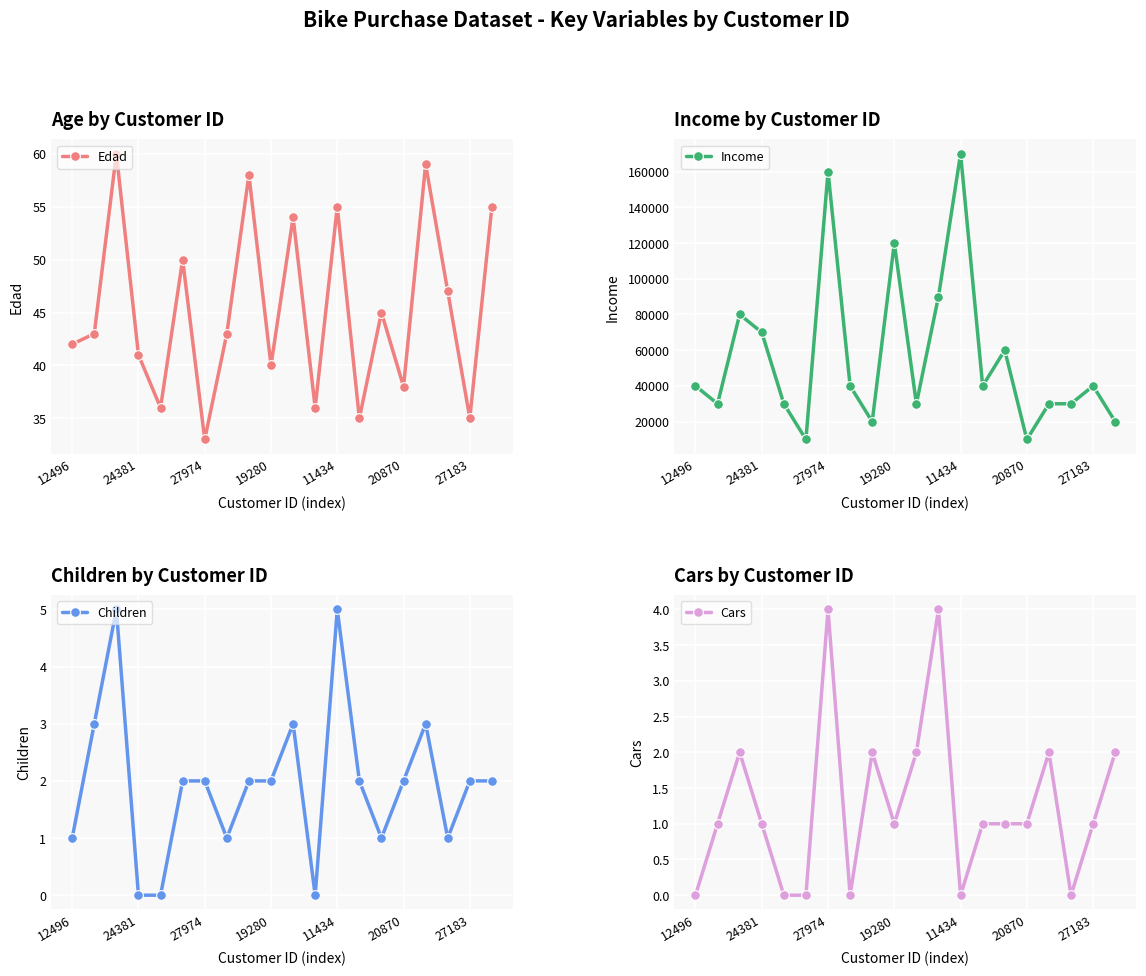

Is it true that Income equals 30000 at 10?

True